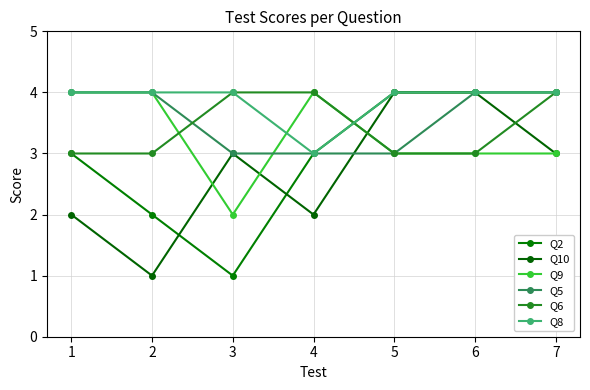

Is the value of Q5 at 4 greater than the value of Q6 at 3?

No